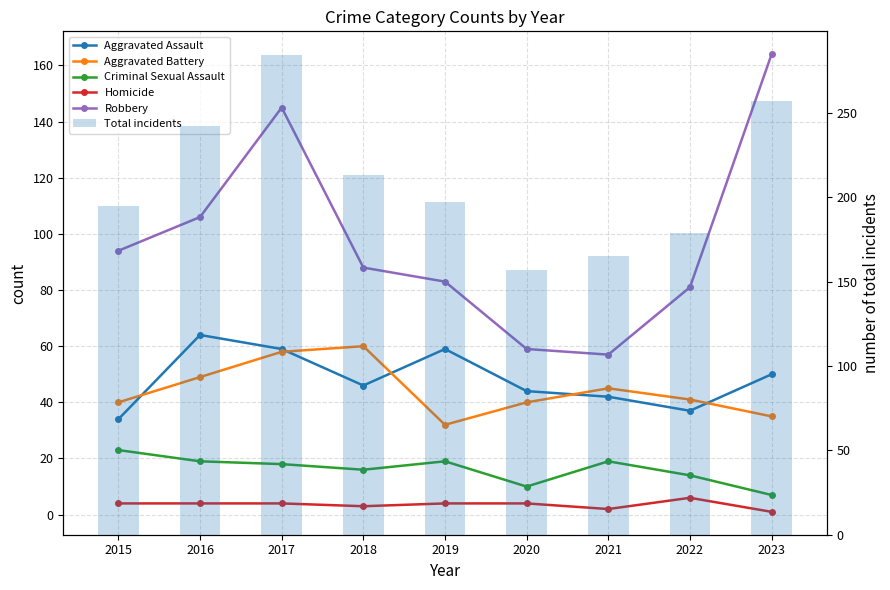

What is the minimum value shown in the chart?

1